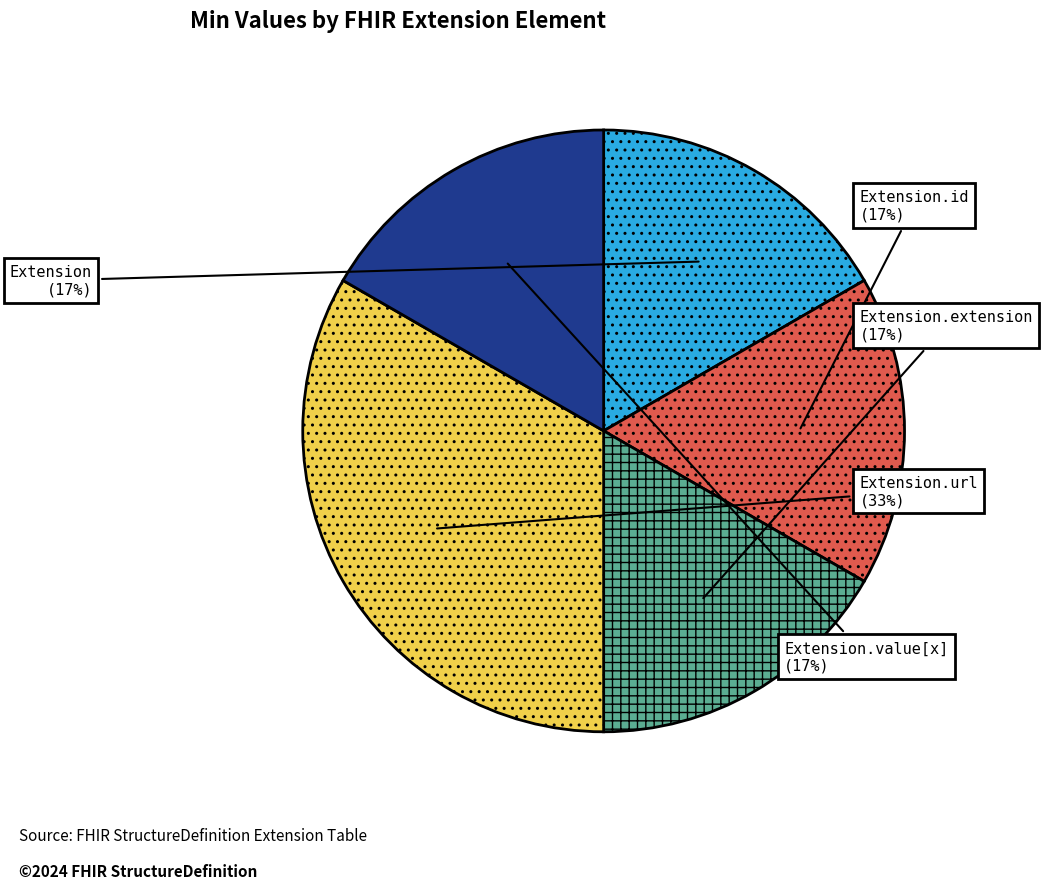

Which has a higher value, Extension.value[x] or Extension.url?

Extension.url